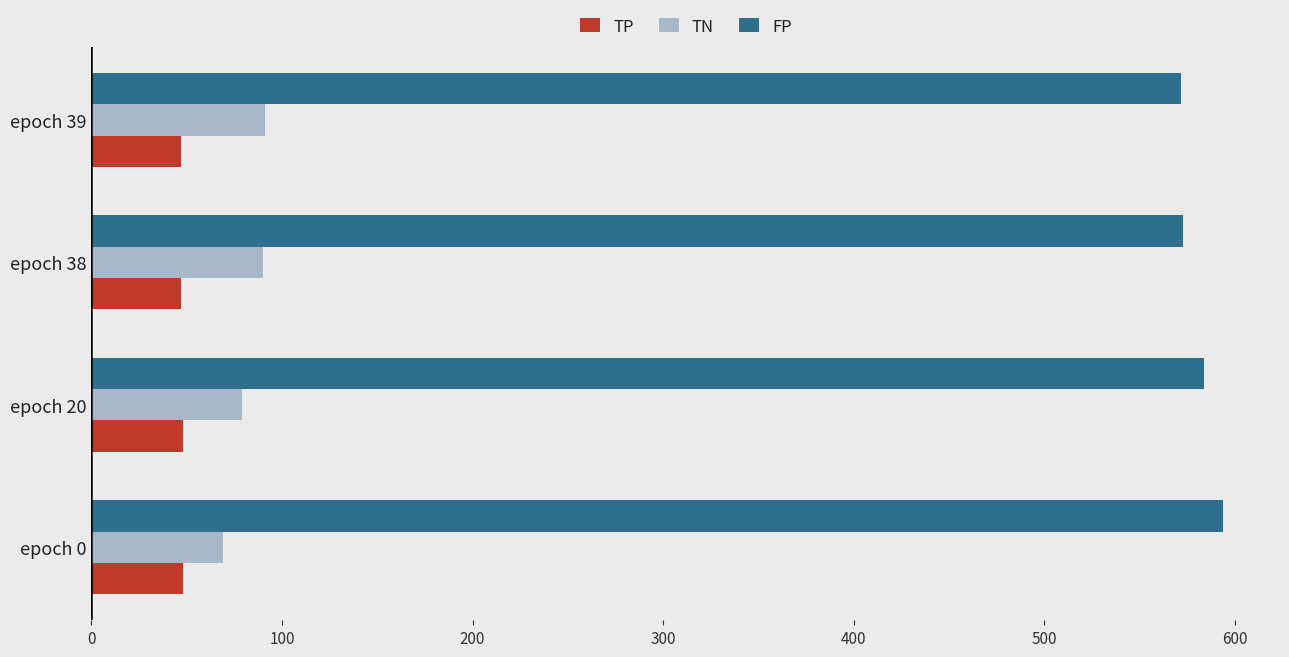

What is the difference between the second highest and second lowest values in the TN series?

11